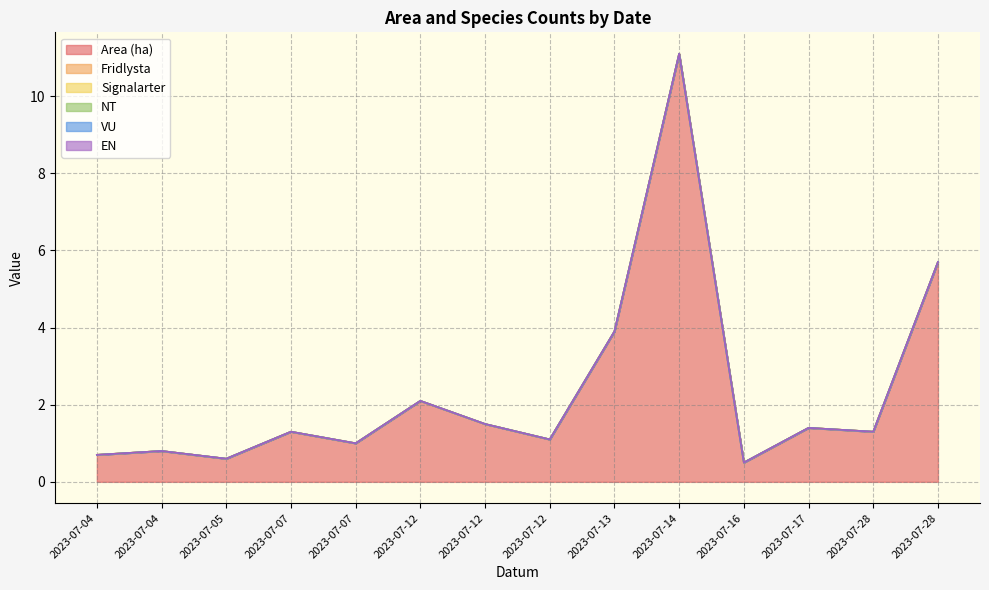

True or false: NT and Signalarter cross at least once.

False